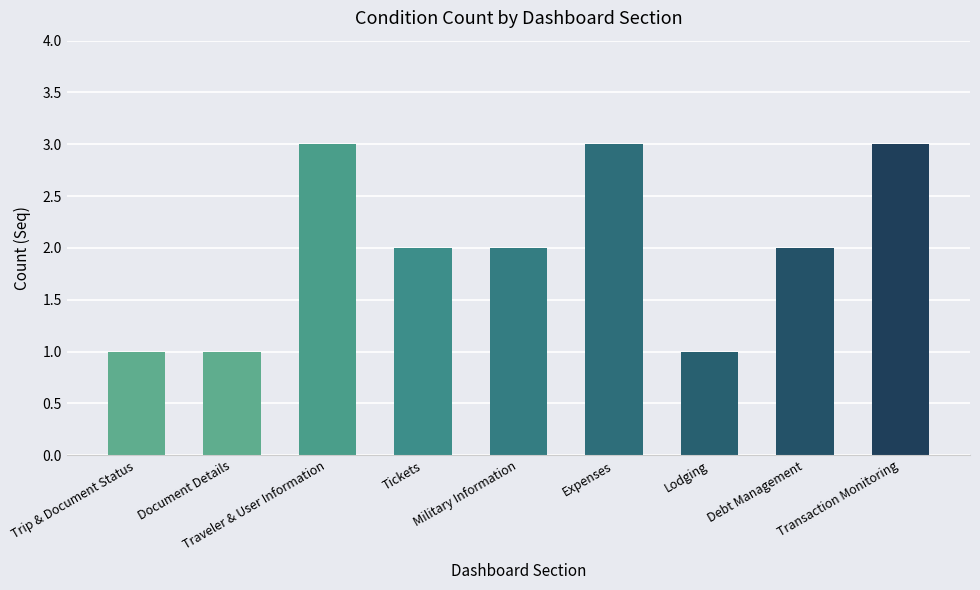

What is the label of the 1st bar from the left?

Trip & Document Status